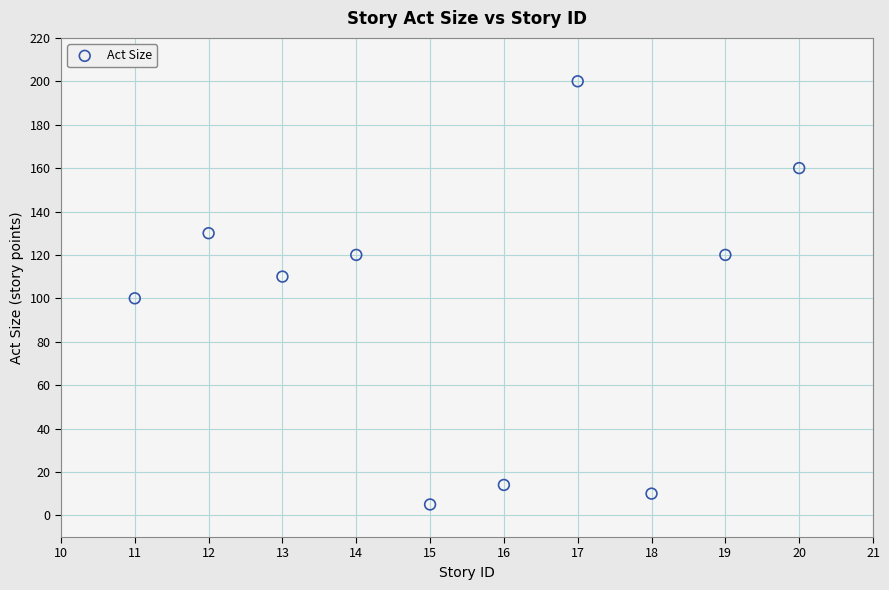

What is the average Y value?

97